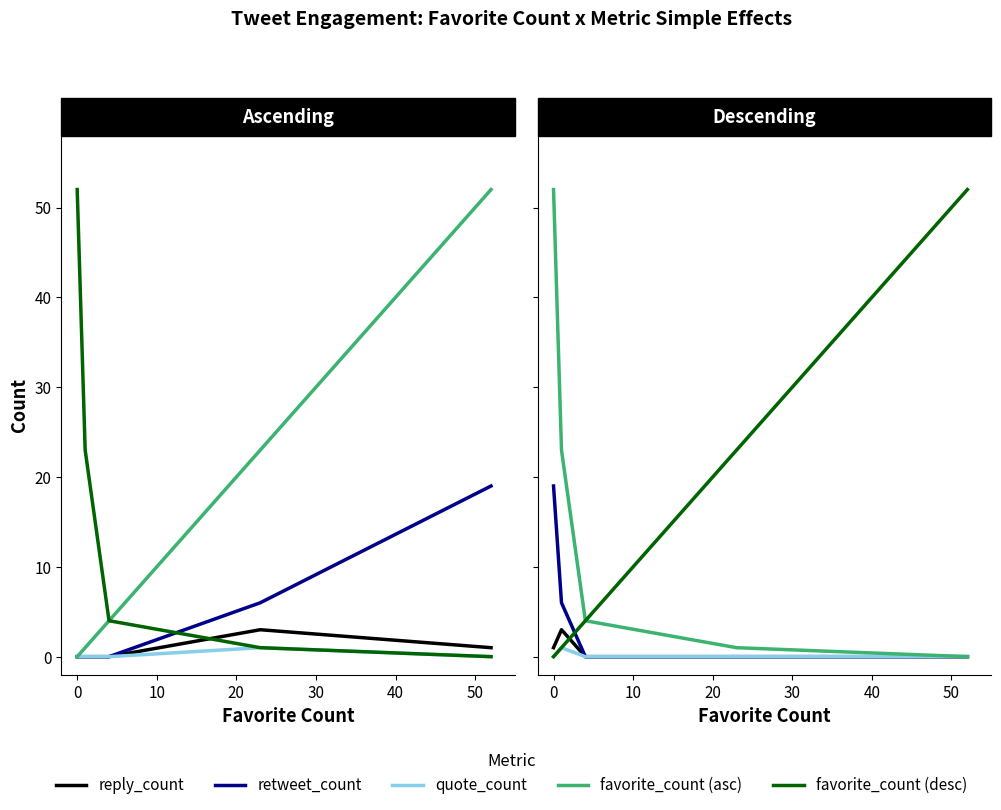

List the series in order of their peak value, highest first.

favorite_count (asc), favorite_count (desc), retweet_count, reply_count, quote_count